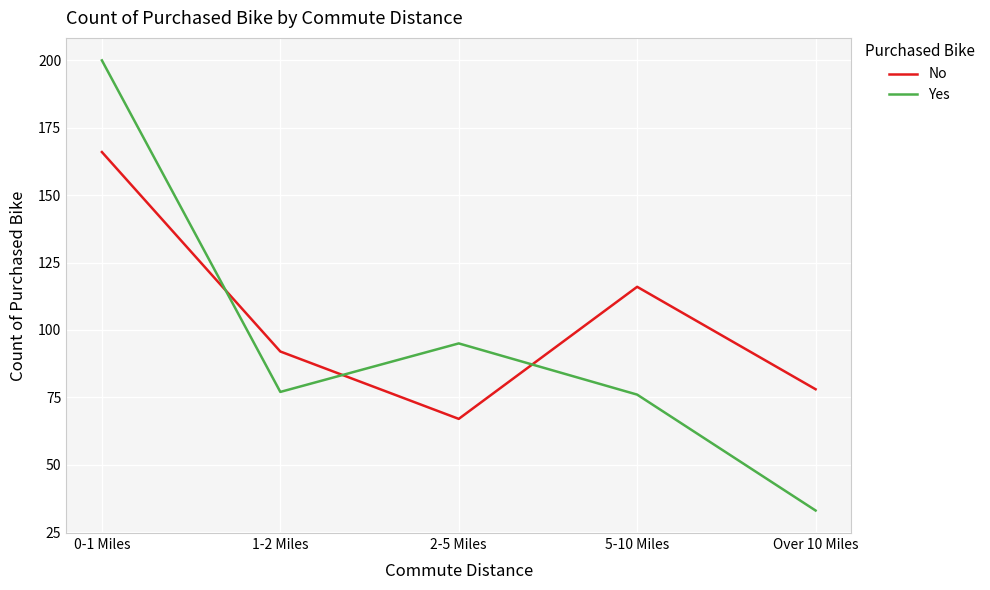

Where is the first local minimum for No?

2-5 Miles